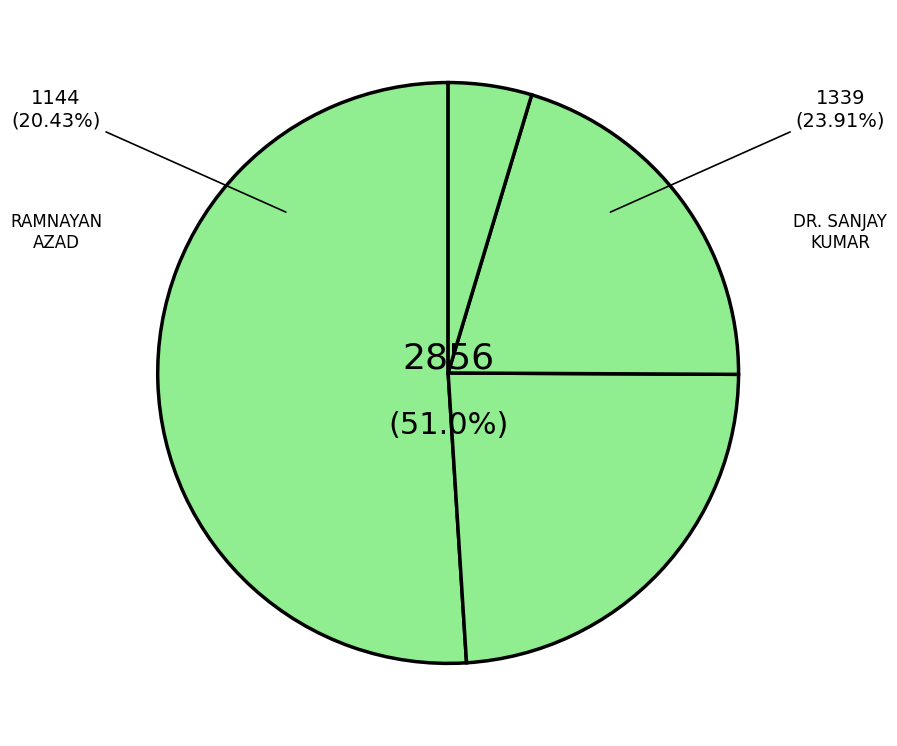

Which slice is the largest?

DR. VIMLESH PASWAN